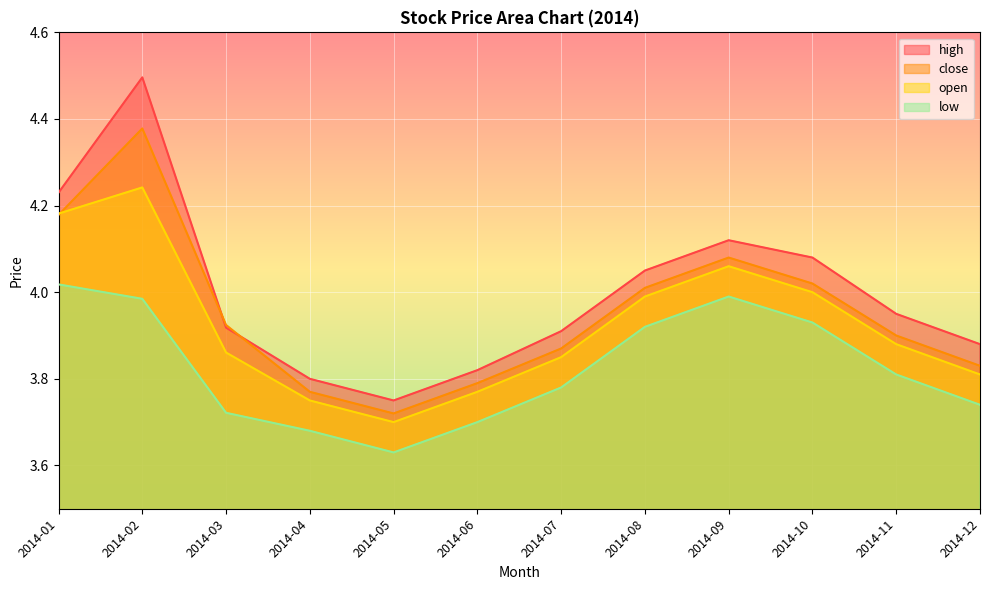

Reading left to right, transcribe all the data shown in this chart.

high: 4.2	4.5	3.9	3.8	3.8	3.8	3.9	4.0	4.1	4.1	4.0	3.9
close: 4.2	4.4	3.9	3.8	3.7	3.8	3.9	4.0	4.1	4.0	3.9	3.8
open: 4.2	4.2	3.9	3.8	3.7	3.8	3.9	4.0	4.1	4.0	3.9	3.8
low: 4.0	4.0	3.7	3.7	3.6	3.7	3.8	3.9	4.0	3.9	3.8	3.7